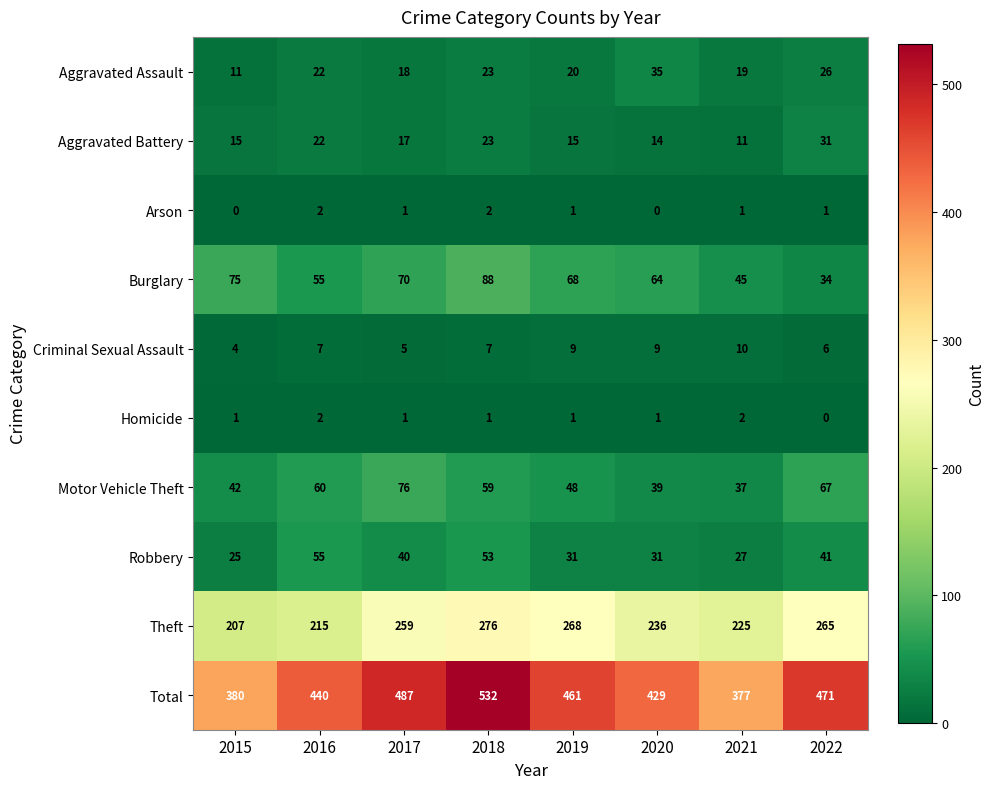

What is the sum of all Theft values?

1951